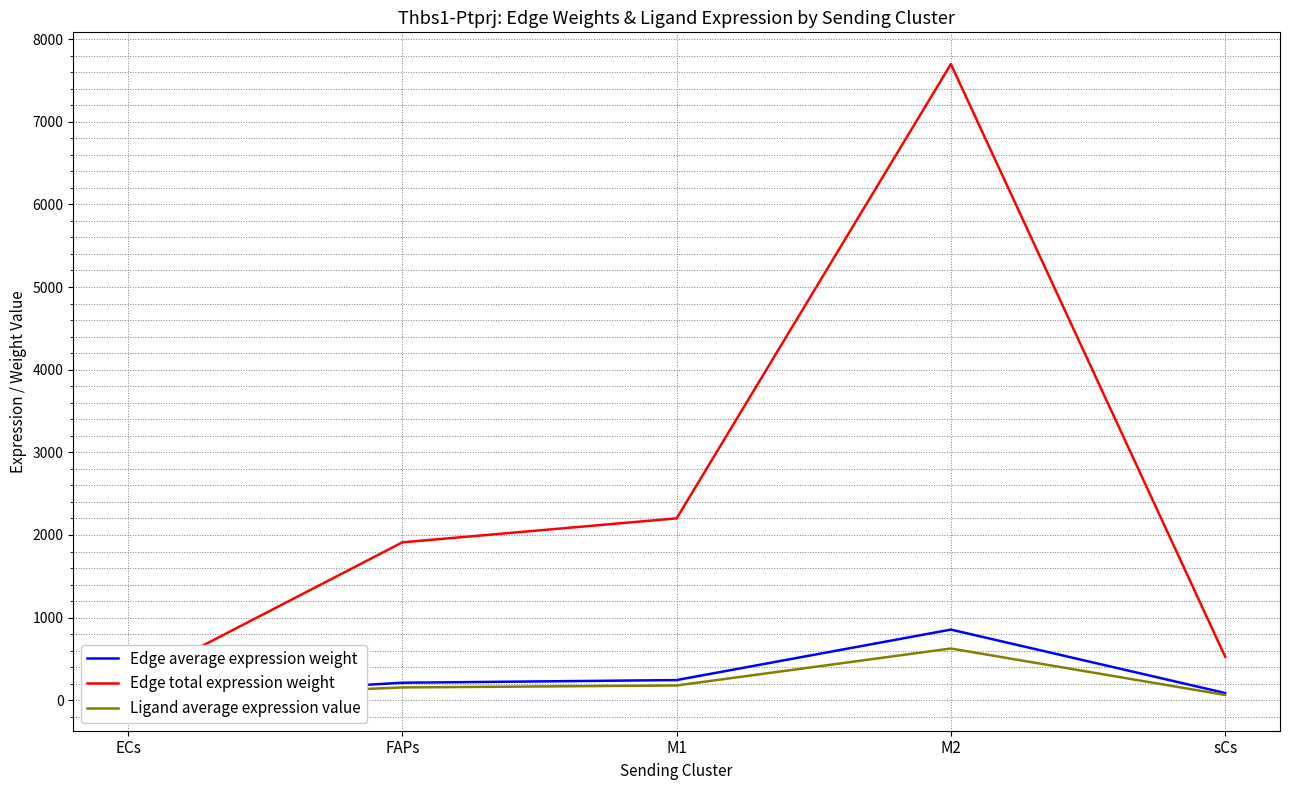

Reading right to left, transcribe all the data shown in this chart.

Edge average expression weight: sCs=88.0	M2=855.3	M1=244.6	FAPs=212.3	ECs=21.6
Edge total expression weight: sCs=528.1	M2=7697.4	M1=2201.2	FAPs=1910.9	ECs=194.5
Ligand average expression value: sCs=64.5	M2=626.4	M1=179.1	FAPs=155.5	ECs=15.8